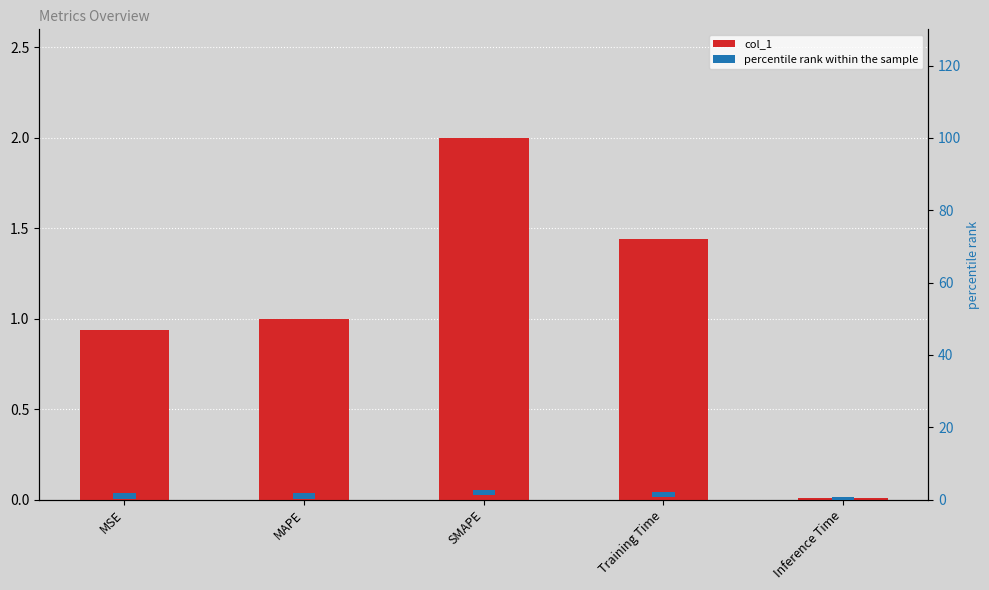

What value does the percentile rank within the sample series have at MAPE?

1.5